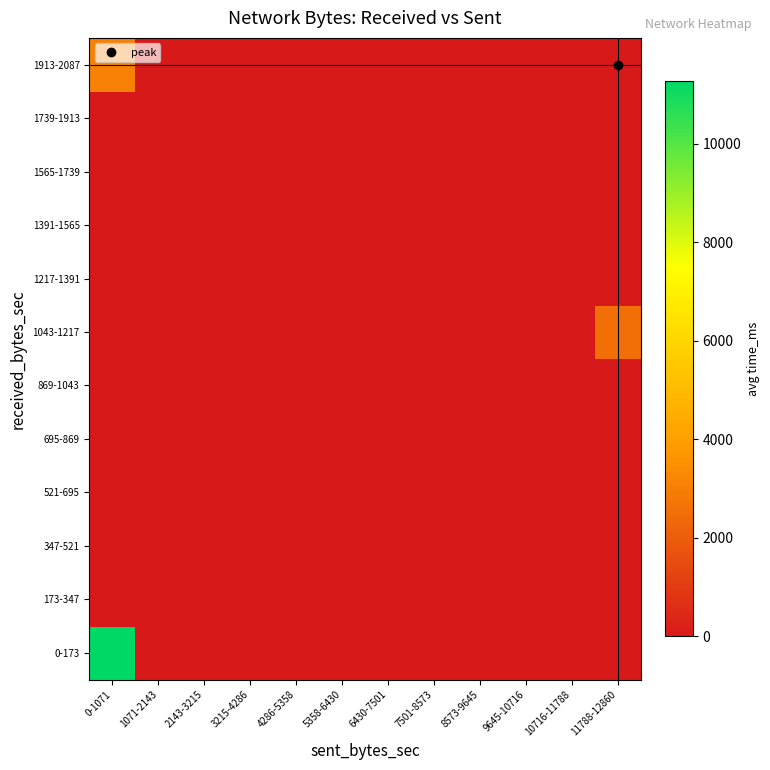

Reading right to left, extract all data points from this chart.

0-173: 11788-12860=0.0	10716-11788=0.0	9645-10716=0.0	8573-9645=0.0	7501-8573=0.0	6430-7501=0.0	5358-6430=0.0	4286-5358=0.0	3215-4286=0.0	2143-3215=0.0	1071-2143=0.0	0-1071=11274.1
173-347: 11788-12860=0.0	10716-11788=0.0	9645-10716=0.0	8573-9645=0.0	7501-8573=0.0	6430-7501=0.0	5358-6430=0.0	4286-5358=0.0	3215-4286=0.0	2143-3215=0.0	1071-2143=0.0	0-1071=0.0
347-521: 11788-12860=0.0	10716-11788=0.0	9645-10716=0.0	8573-9645=0.0	7501-8573=0.0	6430-7501=0.0	5358-6430=0.0	4286-5358=0.0	3215-4286=0.0	2143-3215=0.0	1071-2143=0.0	0-1071=0.0
521-695: 11788-12860=0.0	10716-11788=0.0	9645-10716=0.0	8573-9645=0.0	7501-8573=0.0	6430-7501=0.0	5358-6430=0.0	4286-5358=0.0	3215-4286=0.0	2143-3215=0.0	1071-2143=0.0	0-1071=0.0
695-869: 11788-12860=0.0	10716-11788=0.0	9645-10716=0.0	8573-9645=0.0	7501-8573=0.0	6430-7501=0.0	5358-6430=0.0	4286-5358=0.0	3215-4286=0.0	2143-3215=0.0	1071-2143=0.0	0-1071=0.0
869-1043: 11788-12860=0.0	10716-11788=0.0	9645-10716=0.0	8573-9645=0.0	7501-8573=0.0	6430-7501=0.0	5358-6430=0.0	4286-5358=0.0	3215-4286=0.0	2143-3215=0.0	1071-2143=0.0	0-1071=0.0
1043-1217: 11788-12860=2535.0	10716-11788=0.0	9645-10716=0.0	8573-9645=0.0	7501-8573=0.0	6430-7501=0.0	5358-6430=0.0	4286-5358=0.0	3215-4286=0.0	2143-3215=0.0	1071-2143=0.0	0-1071=0.0
1217-1391: 11788-12860=0.0	10716-11788=0.0	9645-10716=0.0	8573-9645=0.0	7501-8573=0.0	6430-7501=0.0	5358-6430=0.0	4286-5358=0.0	3215-4286=0.0	2143-3215=0.0	1071-2143=0.0	0-1071=0.0
1391-1565: 11788-12860=0.0	10716-11788=0.0	9645-10716=0.0	8573-9645=0.0	7501-8573=0.0	6430-7501=0.0	5358-6430=0.0	4286-5358=0.0	3215-4286=0.0	2143-3215=0.0	1071-2143=0.0	0-1071=0.0
1565-1739: 11788-12860=0.0	10716-11788=0.0	9645-10716=0.0	8573-9645=0.0	7501-8573=0.0	6430-7501=0.0	5358-6430=0.0	4286-5358=0.0	3215-4286=0.0	2143-3215=0.0	1071-2143=0.0	0-1071=0.0
1739-1913: 11788-12860=0.0	10716-11788=0.0	9645-10716=0.0	8573-9645=0.0	7501-8573=0.0	6430-7501=0.0	5358-6430=0.0	4286-5358=0.0	3215-4286=0.0	2143-3215=0.0	1071-2143=0.0	0-1071=0.0
1913-2087: 11788-12860=0.0	10716-11788=0.0	9645-10716=0.0	8573-9645=0.0	7501-8573=0.0	6430-7501=0.0	5358-6430=0.0	4286-5358=0.0	3215-4286=0.0	2143-3215=0.0	1071-2143=0.0	0-1071=3042.0